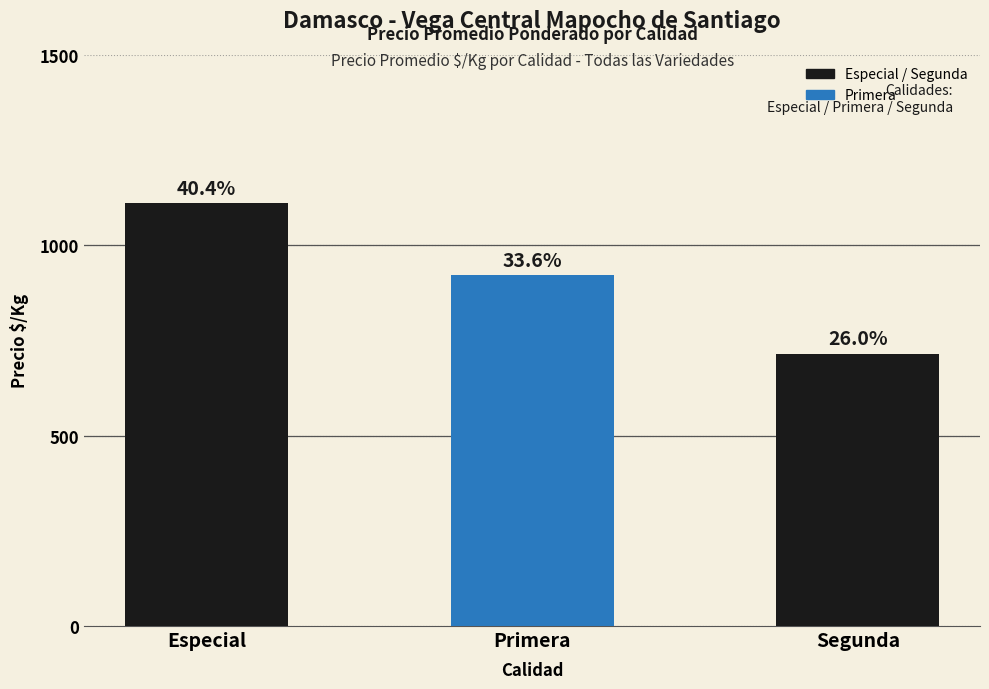

How many bars are there in total?

3